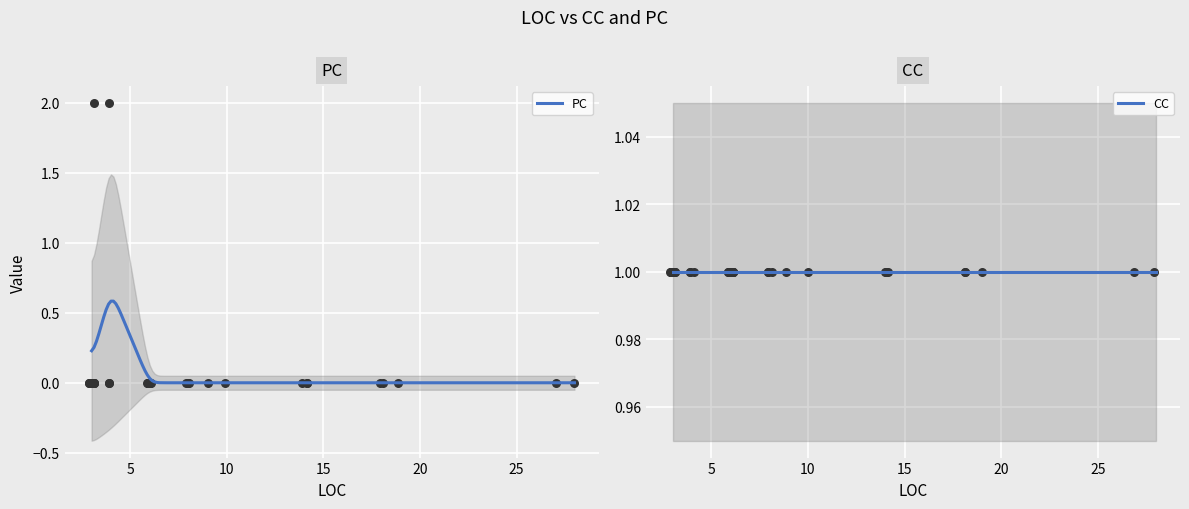

At how many categories does at least one series exceed 0?

40